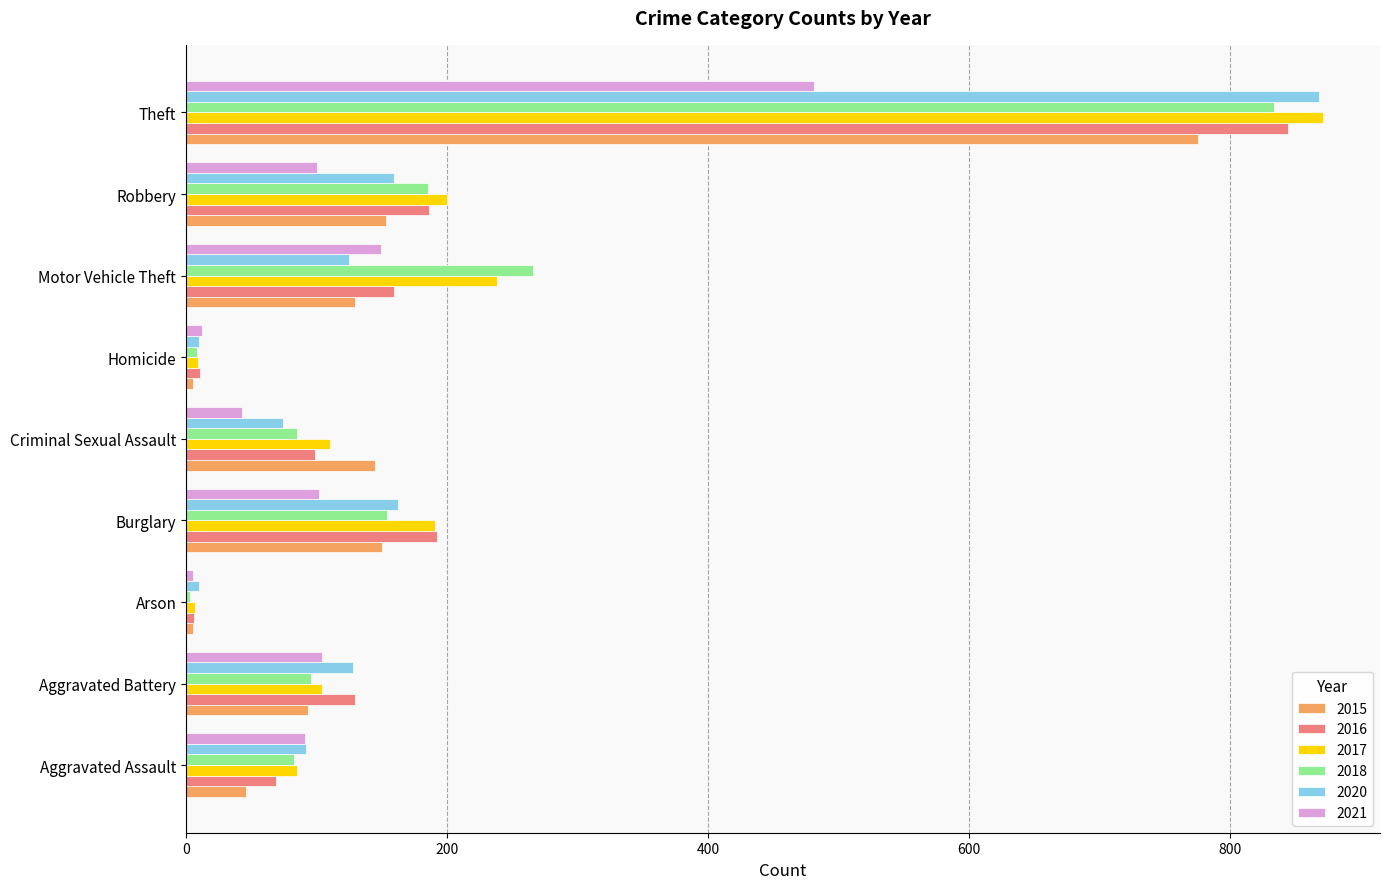

Is the value of 2020 at Burglary greater than the value of 2015 at Theft?

No